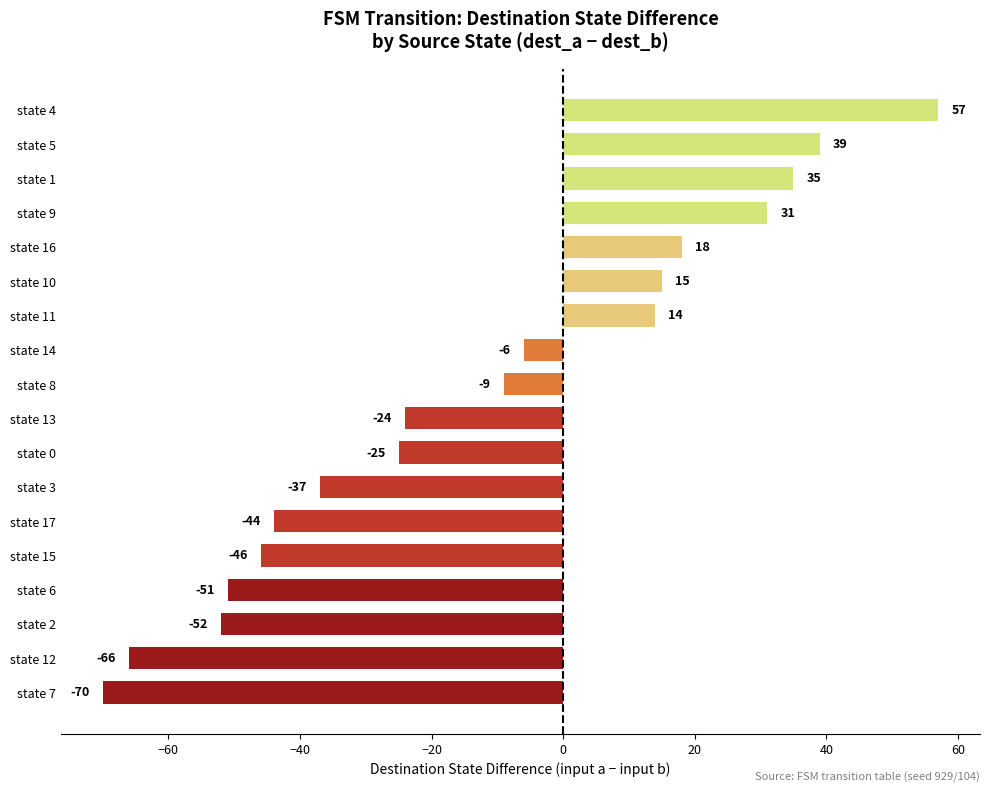

Reading top to bottom, extract all data points from this chart.

state 4=57	state 5=39	state 1=35	state 9=31	state 16=18	state 10=15	state 11=14	state 14=-6	state 8=-9	state 13=-24	state 0=-25	state 3=-37	state 17=-44	state 15=-46	state 6=-51	state 2=-52	state 12=-66	state 7=-70